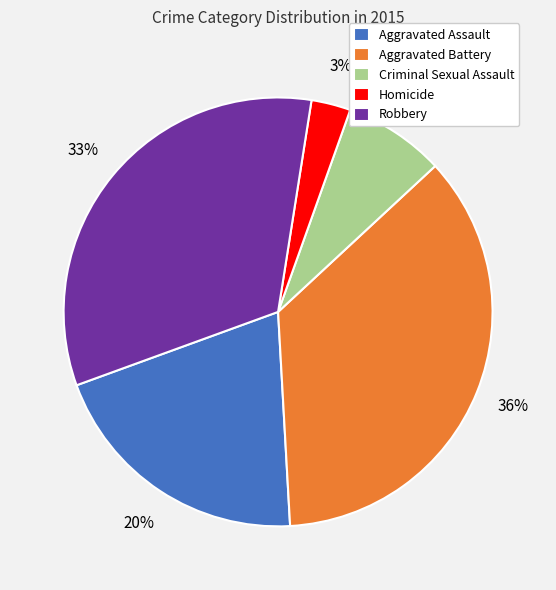

To the nearest percent, what portion does Criminal Sexual Assault represent?

8%